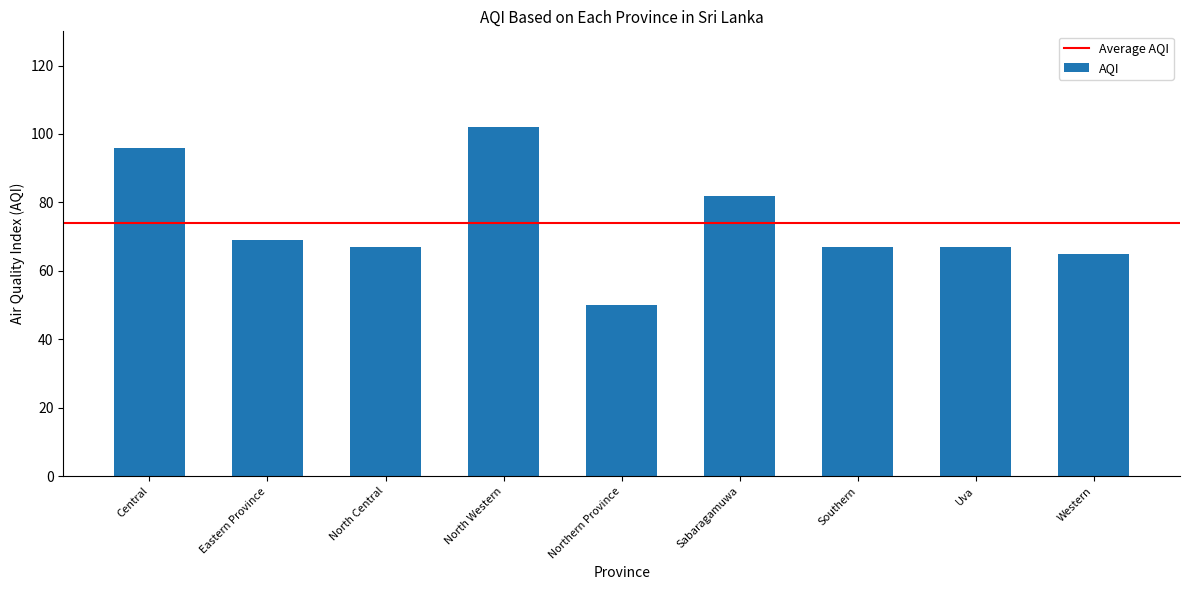

What is the approximate value at Northern Province, to the nearest 10?

50